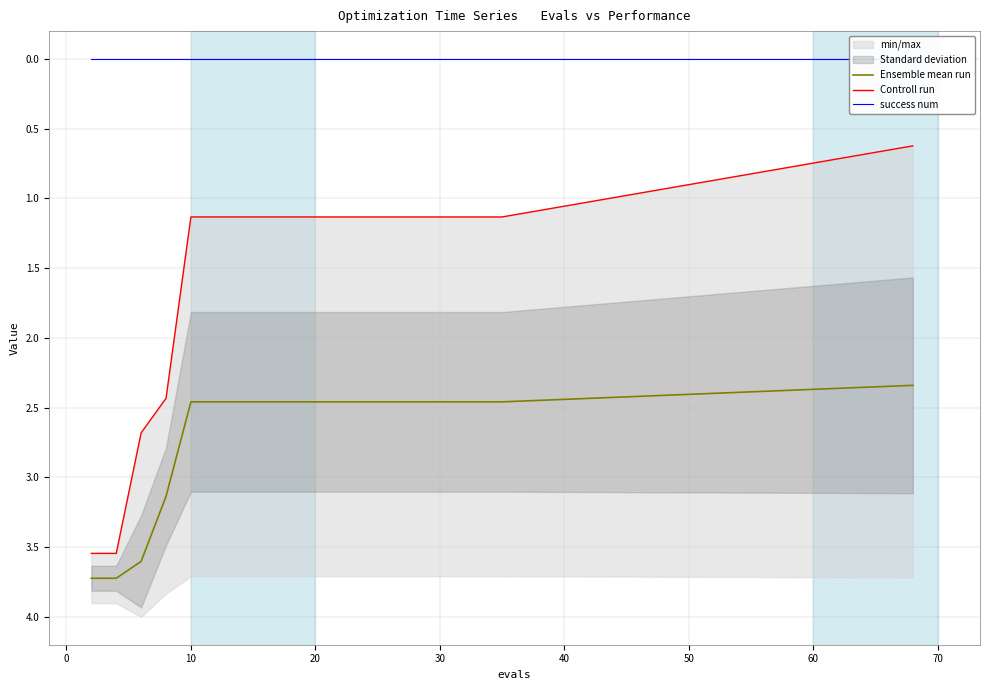

What is the average value of the Ensemble mean run series?

2.7